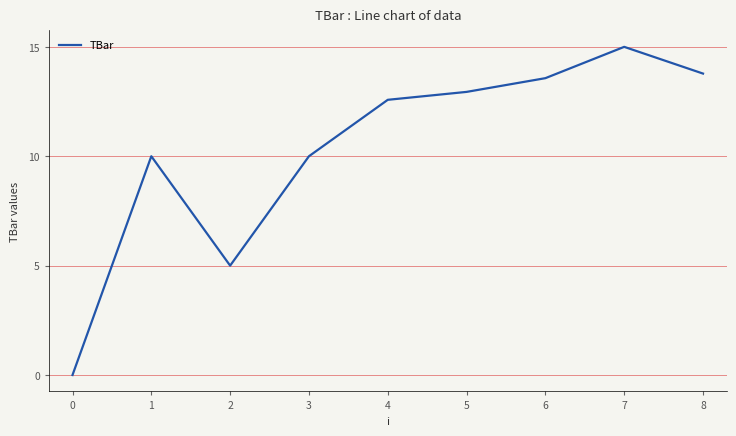

What is the greatest value displayed?

15.0